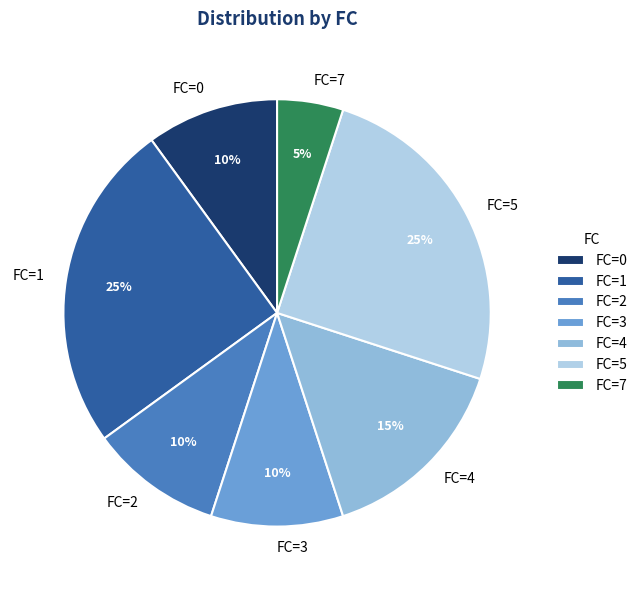

What is the ratio of the value at FC=4 to the value at FC=7?

3.0